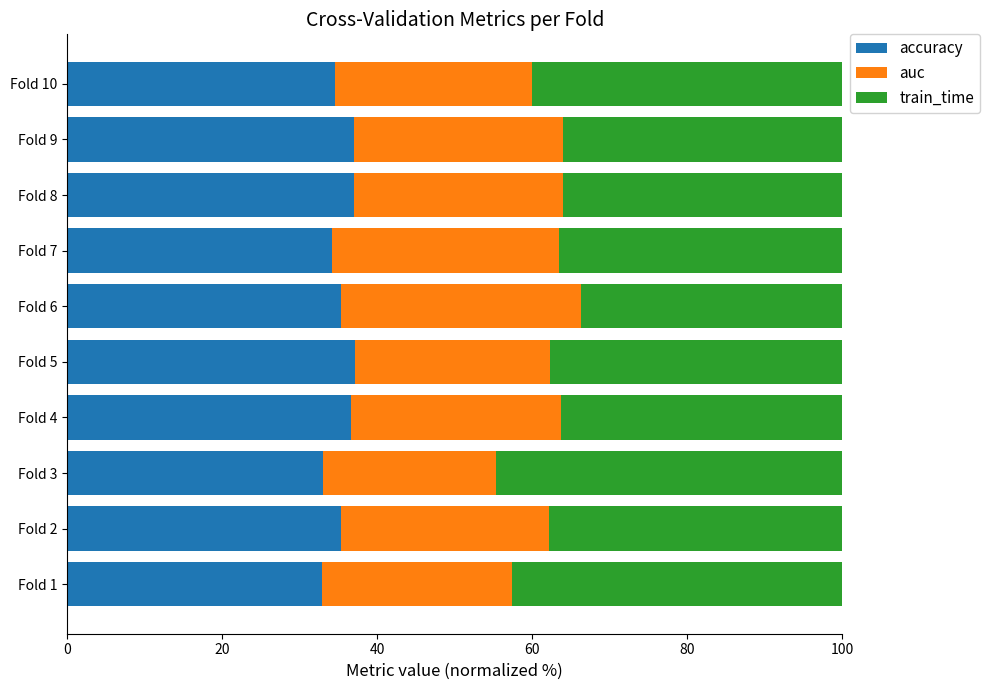

What are all the series names shown in the legend?

accuracy, auc, train_time